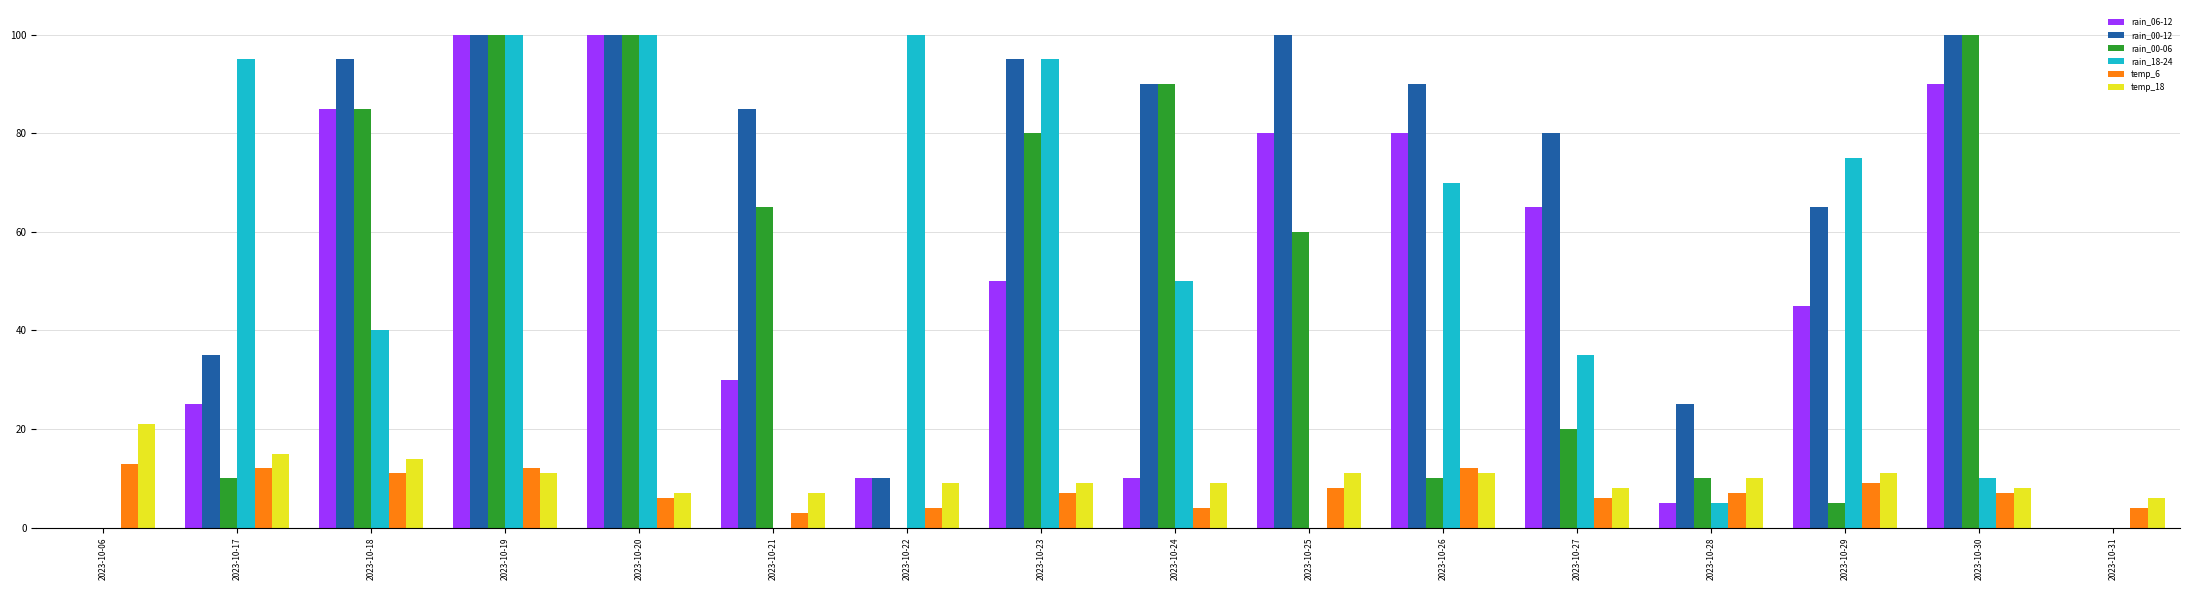

What is the spread (max minus min) of values at 2023-10-29?

70